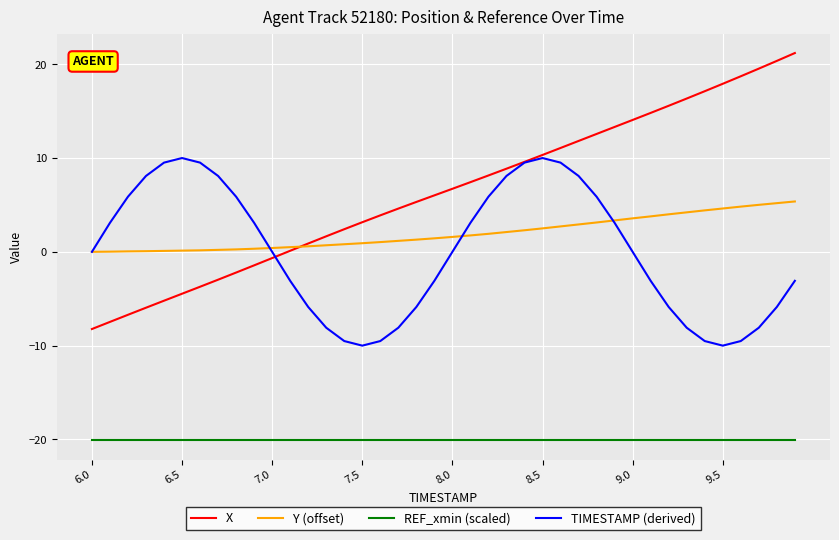

Which series has the largest total across all categories?

X